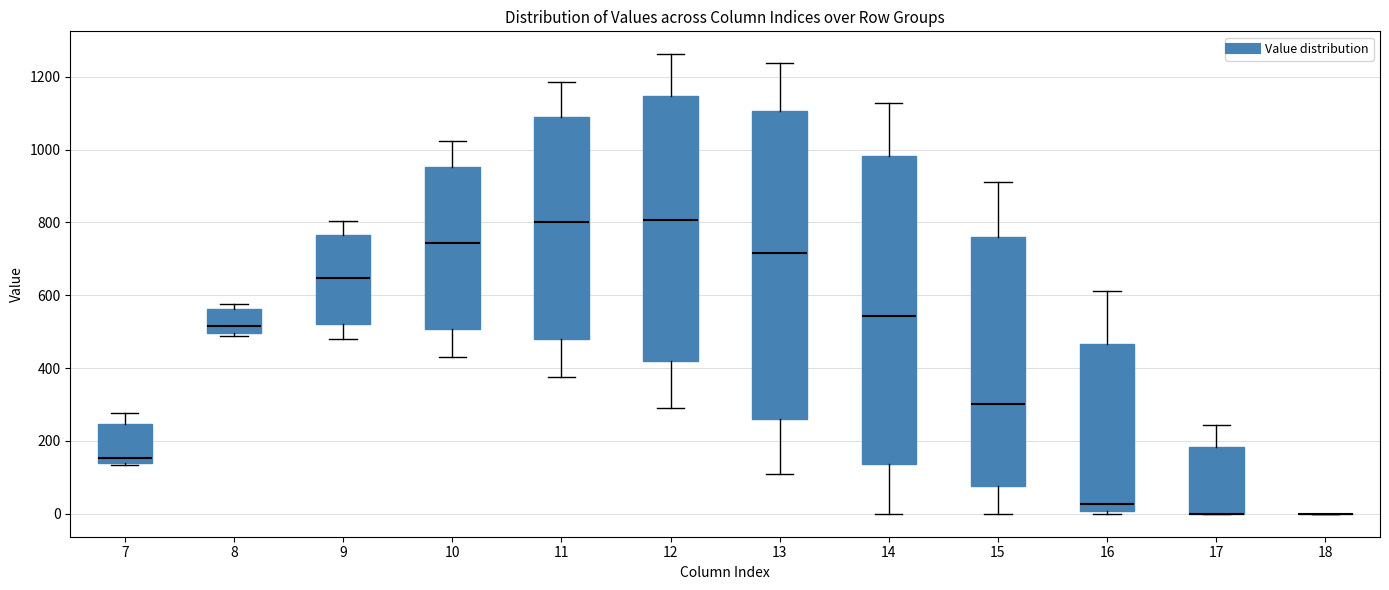

Reading left to right, read every box against the y-axis: the position of its median line, the range the box covers, and the ends of its whiskers. The values are not printed on the chart, so give them approximately, as read against the axis.

7: median 160, box 140 to 240, whiskers 140 to 280
8: median 520, box 500 to 560, whiskers 480 to 580
9: median 640, box 520 to 760, whiskers 480 to 800
10: median 740, box 500 to 960, whiskers 440 to 1020
11: median 800, box 480 to 1080, whiskers 380 to 1180
12: median 800, box 420 to 1140, whiskers 280 to 1260
13: median 720, box 260 to 1100, whiskers 100 to 1240
14: median 540, box 140 to 980, whiskers 0 to 1120
15: median 300, box 80 to 760, whiskers 0 to 920
16: median 20, box 0 to 460, whiskers 0 (just below the box's lower edge) to 620
17: median 0 (drawn on the box's lower edge), box 0 to 180, whiskers 0 to 240
18: box collapsed to a line at 0, whiskers 0 to 0